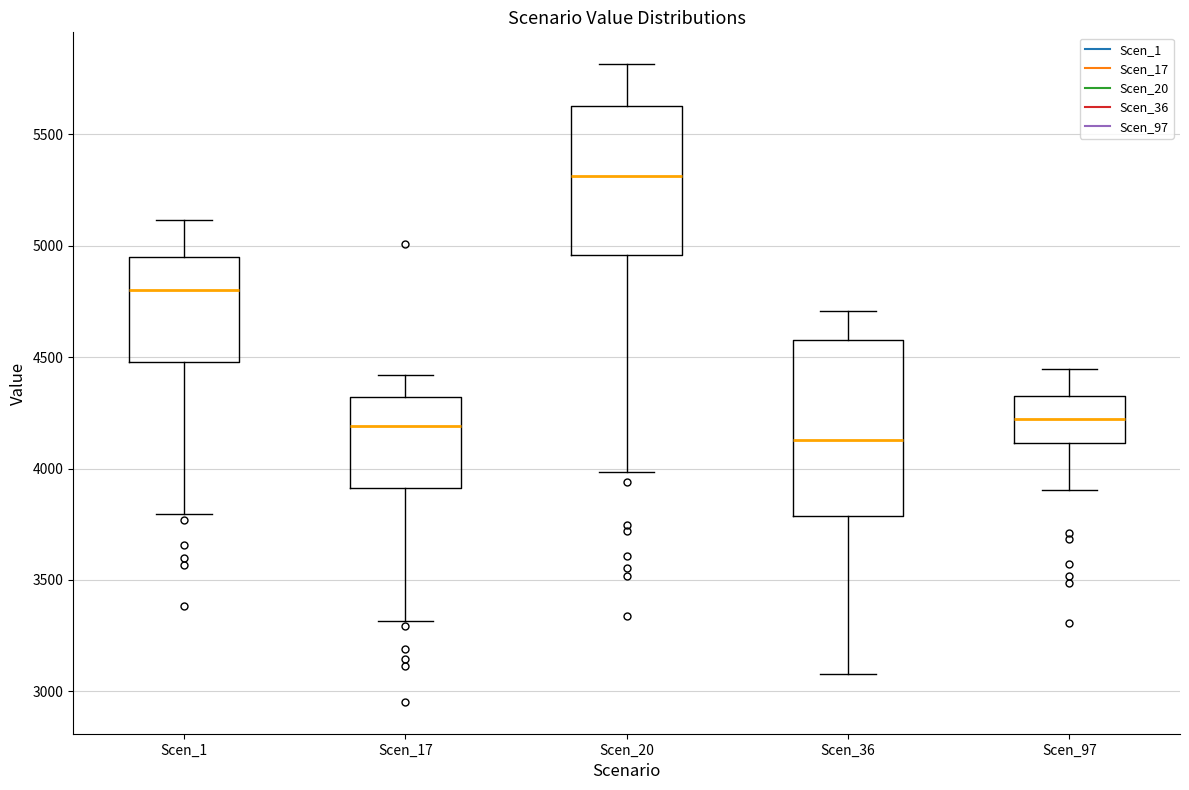

Reading left to right, transcribe this box plot: for each box, give where its median line is, the range the box spans, and where its two whiskers end, as read against the y-axis. The values are not printed on the chart, so give them approximately, as read against the axis.

Scen_1: median 4800, box 4500 to 4950, whiskers 3800 to 5100
Scen_17: median 4200, box 3900 to 4300, whiskers 3300 to 4400
Scen_20: median 5300, box 4950 to 5650, whiskers 4000 to 5800
Scen_36: median 4150, box 3800 to 4600, whiskers 3100 to 4700
Scen_97: median 4200, box 4100 to 4350, whiskers 3900 to 4450